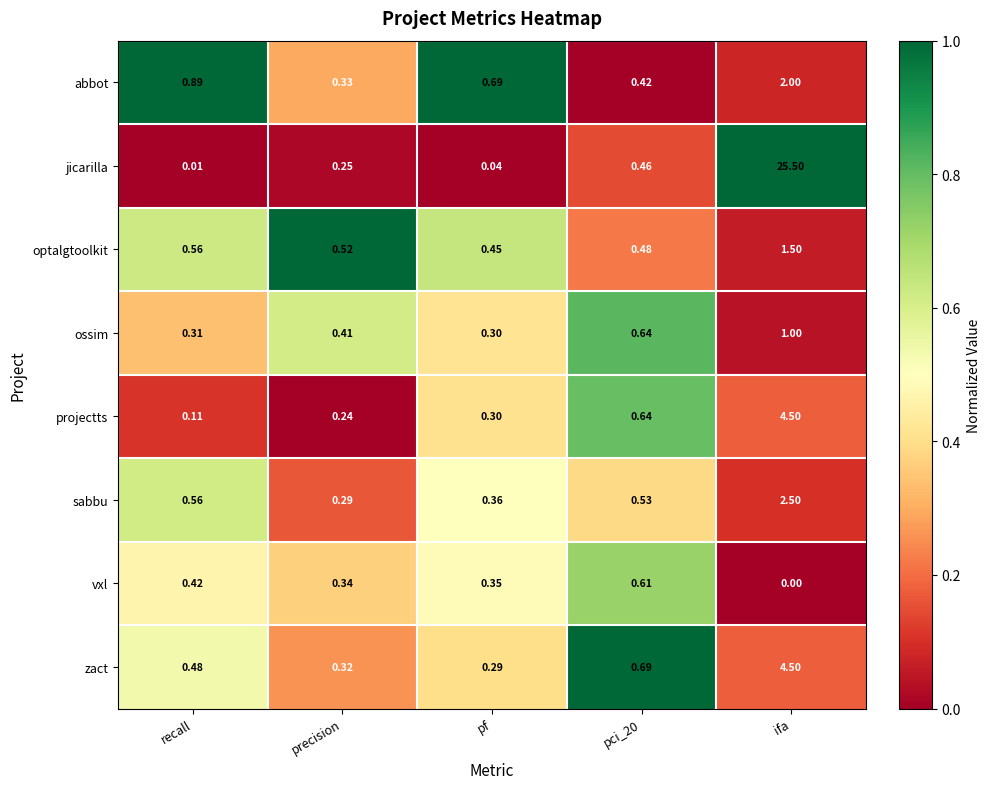

At which category does the chart reach its minimum across all series?

ifa